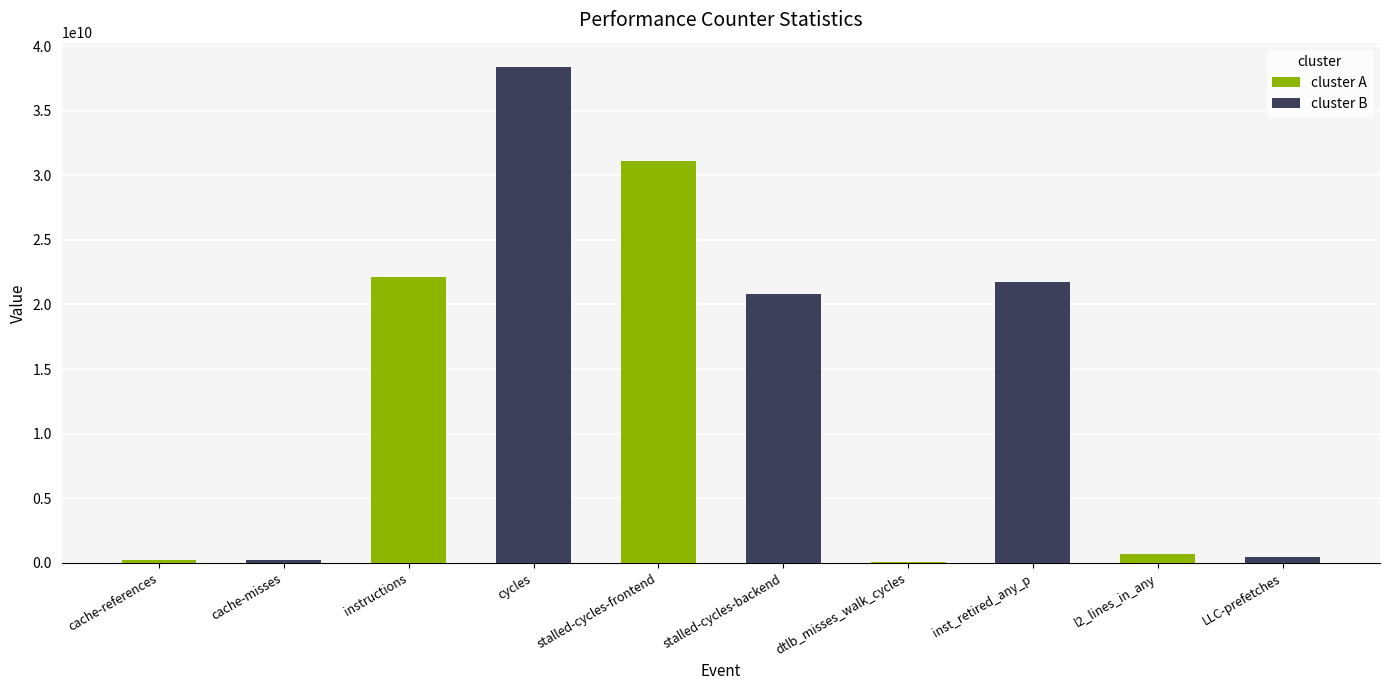

Which category has the highest value in the cluster A series?

stalled-cycles-frontend